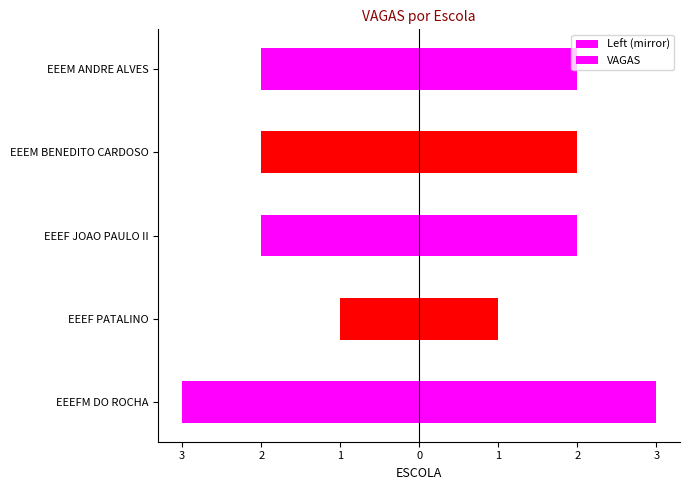

List the labels in order of VAGAS value, largest first.

EEEFM DO ROCHA, EEEF JOAO PAULO II, EEEM BENEDITO CARDOSO, EEEM ANDRE ALVES, EEEF PATALINO